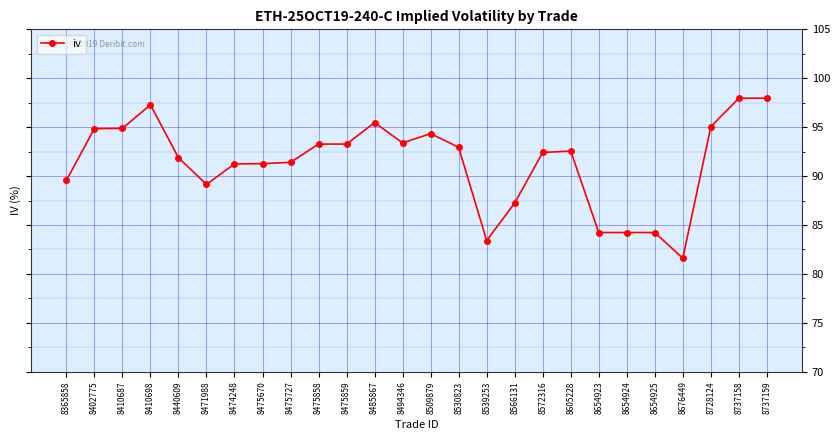

How many lines are shown in the chart?

1